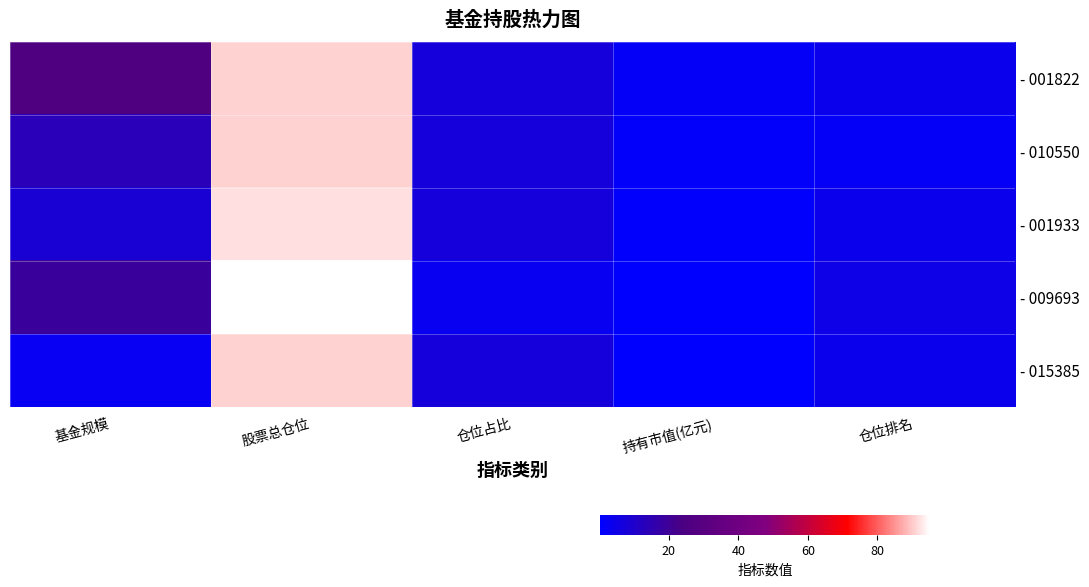

Which series has the largest total across all categories?

- 001822